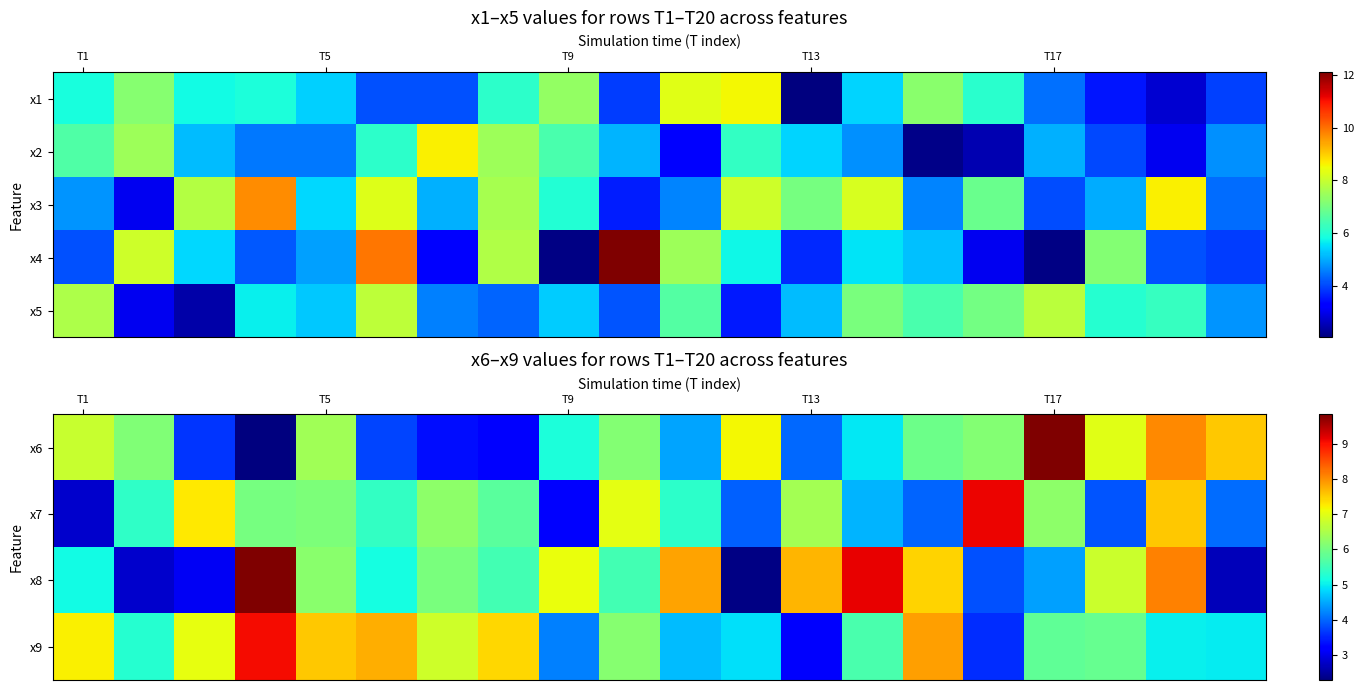

What is the sum of all x5 values?

110.9